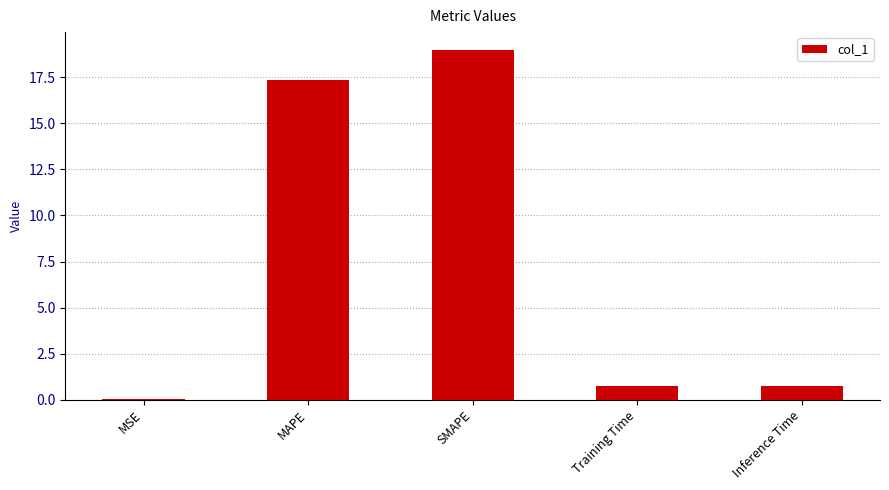

Does the chart contain stacked bars?

No